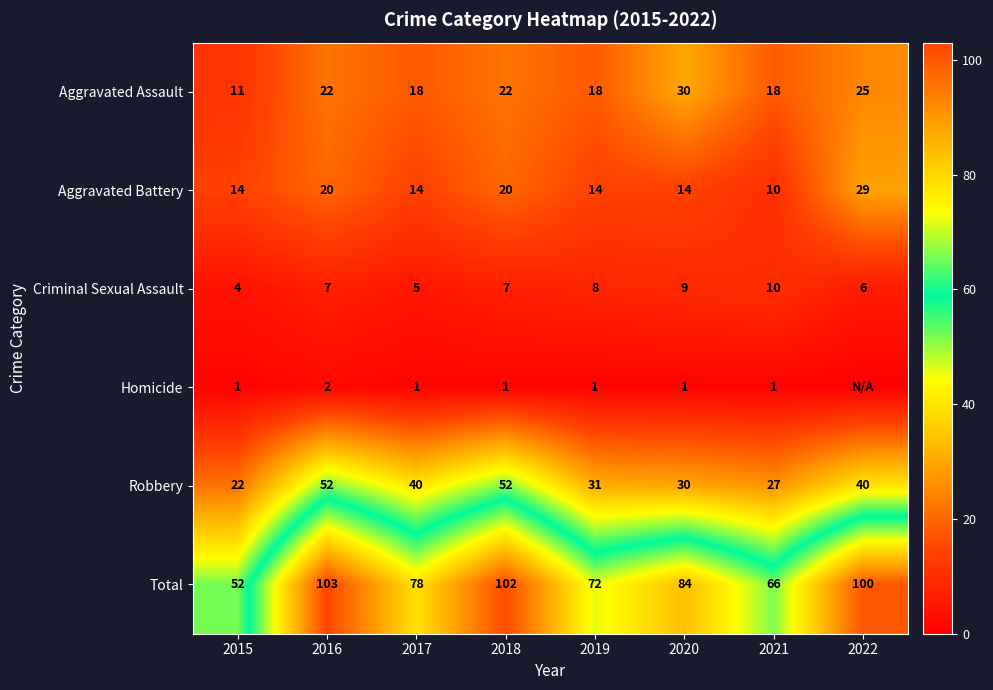

The value of Aggravated Assault at 2017 is 7. True or false?

False